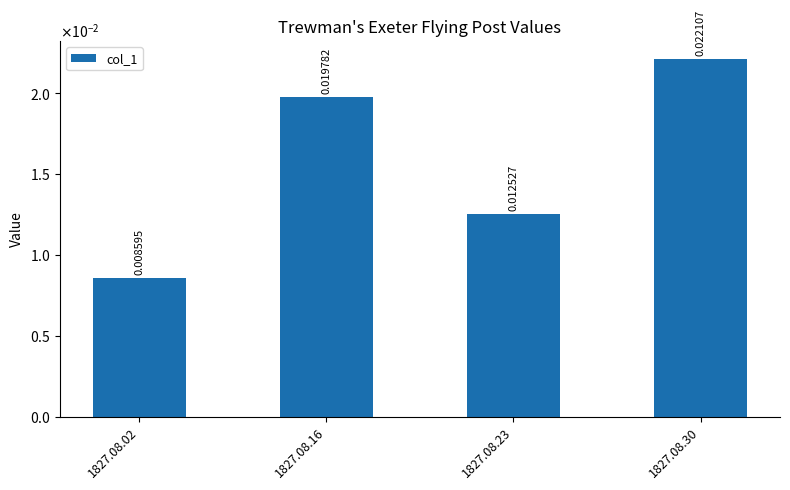

How many values are between 0 and 1?

4